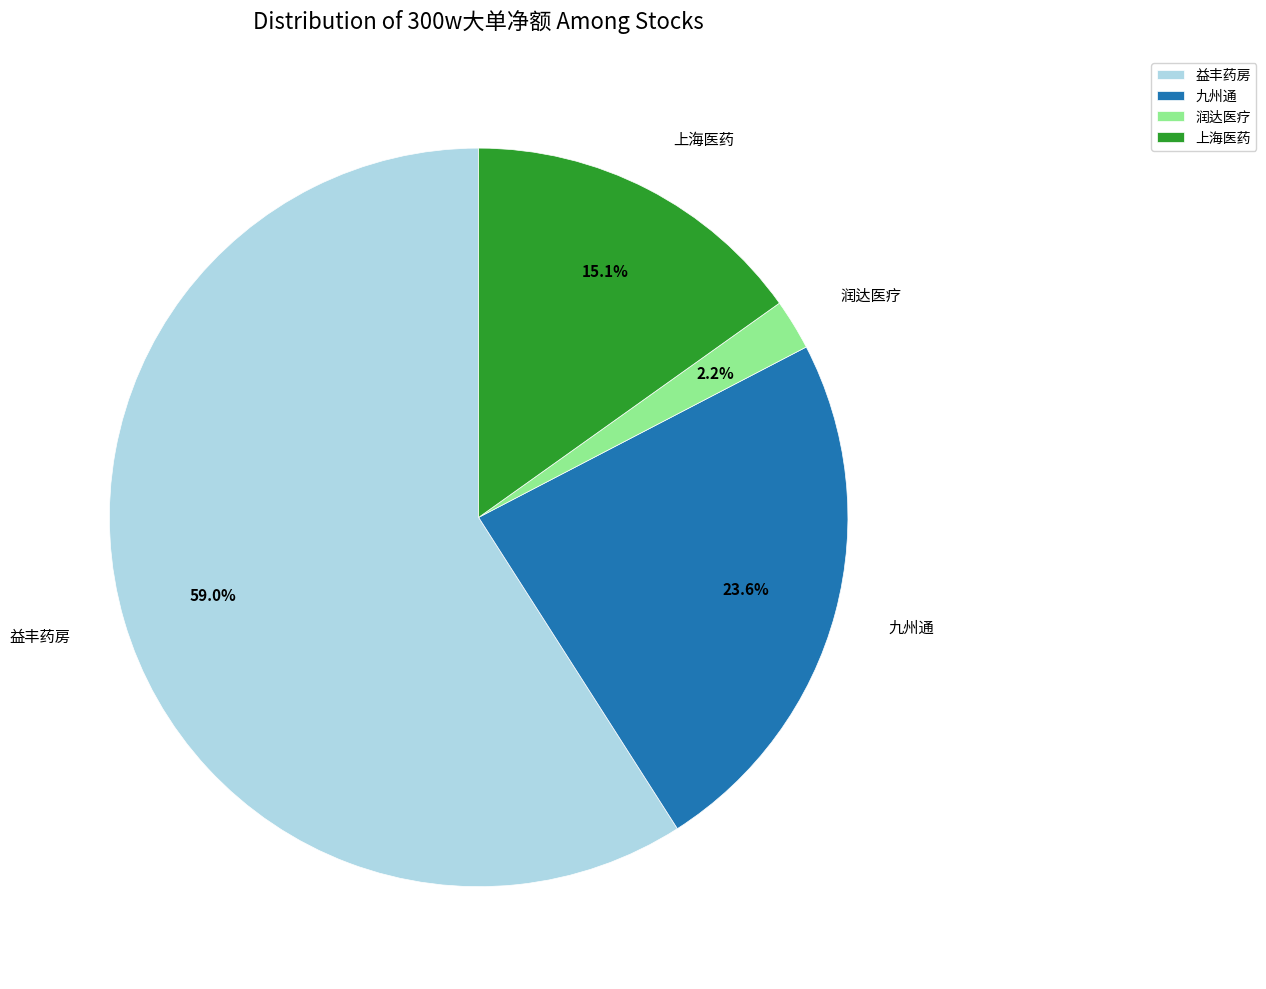

To the nearest percent, what is the average slice percentage?

25%